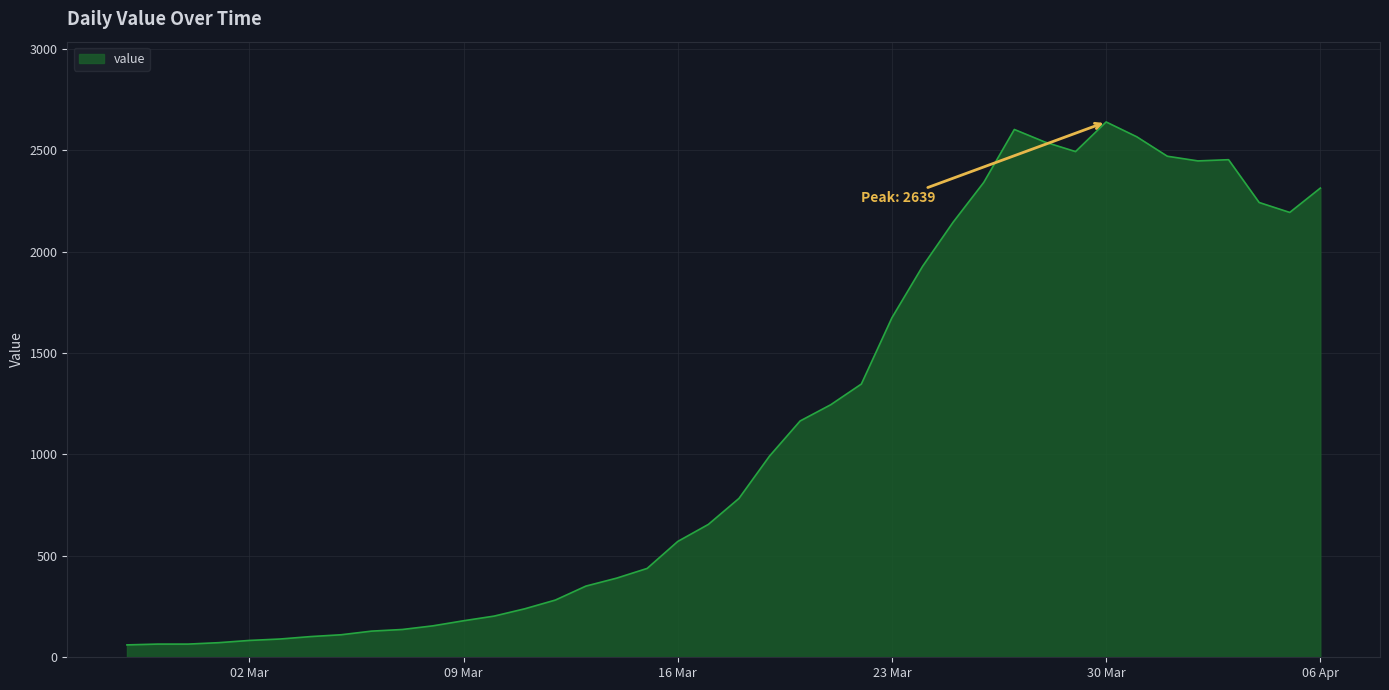

What is the minimum value shown in the chart?

61